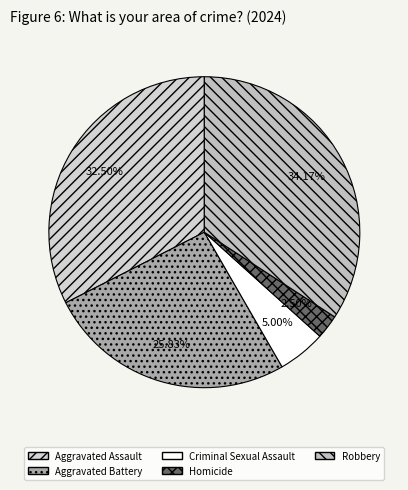

The Aggravated Battery slice represents 19% of the pie. True or false?

False